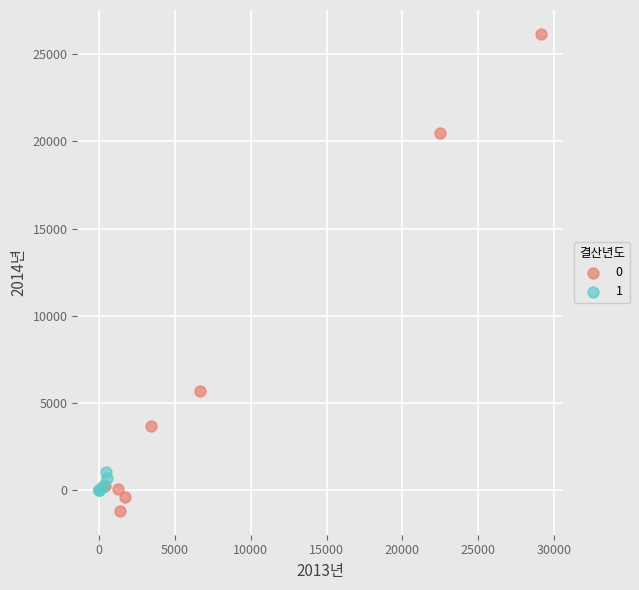

Which series has the largest Y range (max minus min)?

0